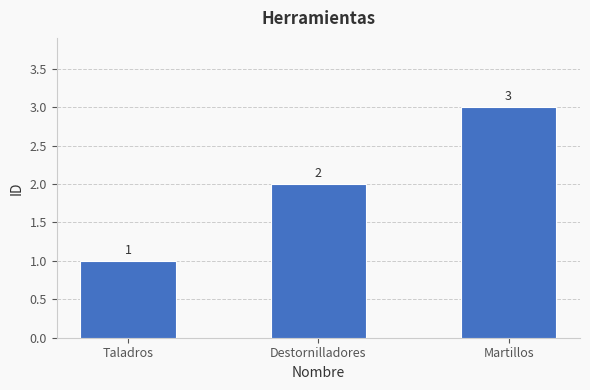

Rank the categories by value from highest to lowest.

Martillos, Destornilladores, Taladros